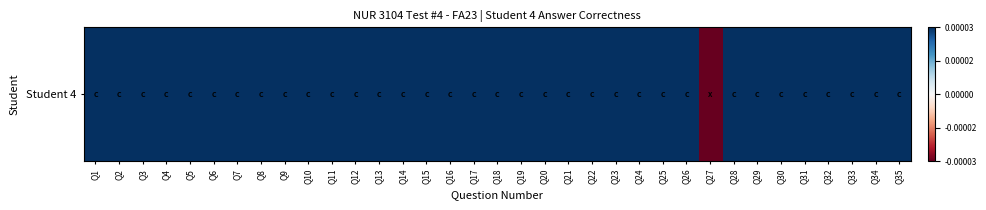

How many values are below zero?

1